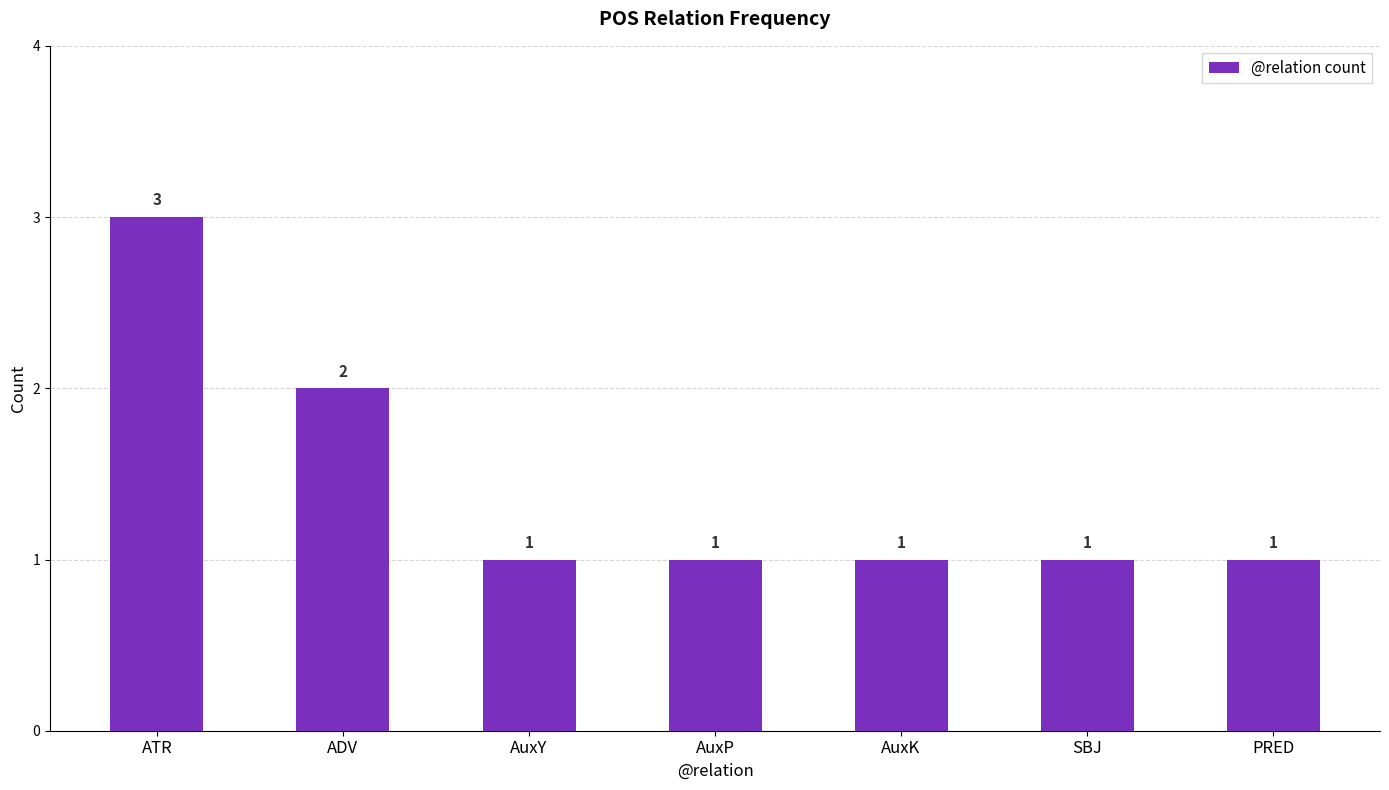

What is the value of the 2nd bar from the left?

2